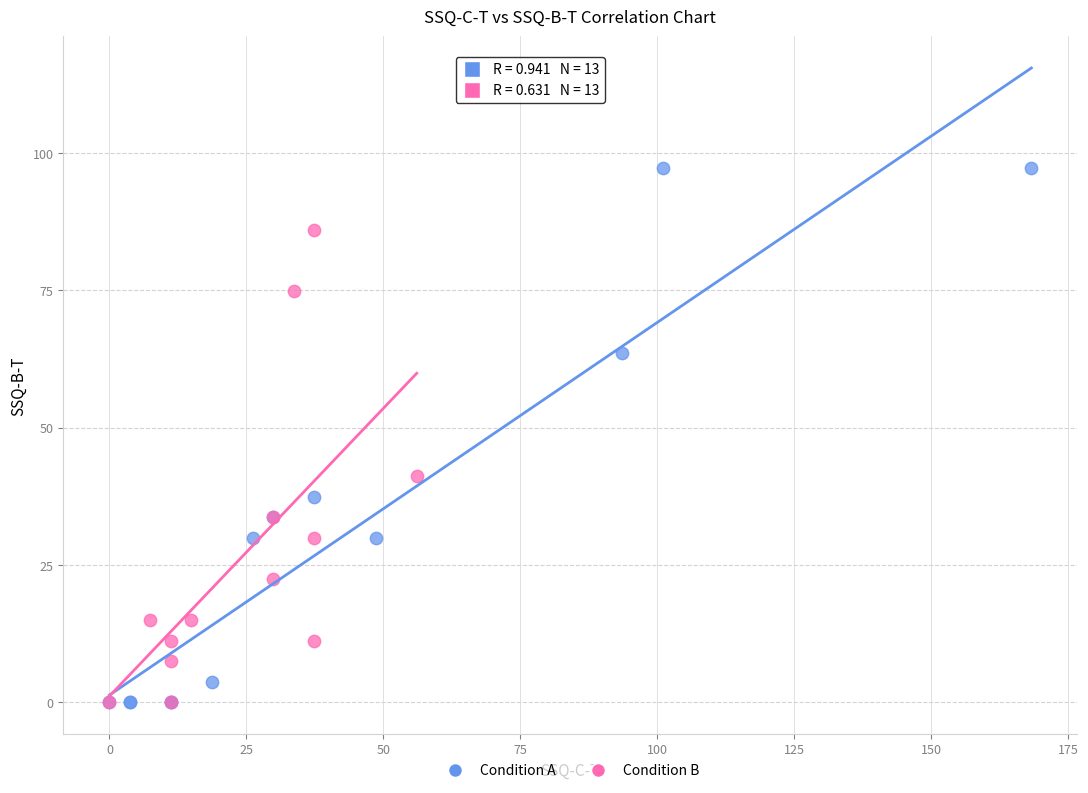

Which series reaches the maximum Y coordinate?

Condition A